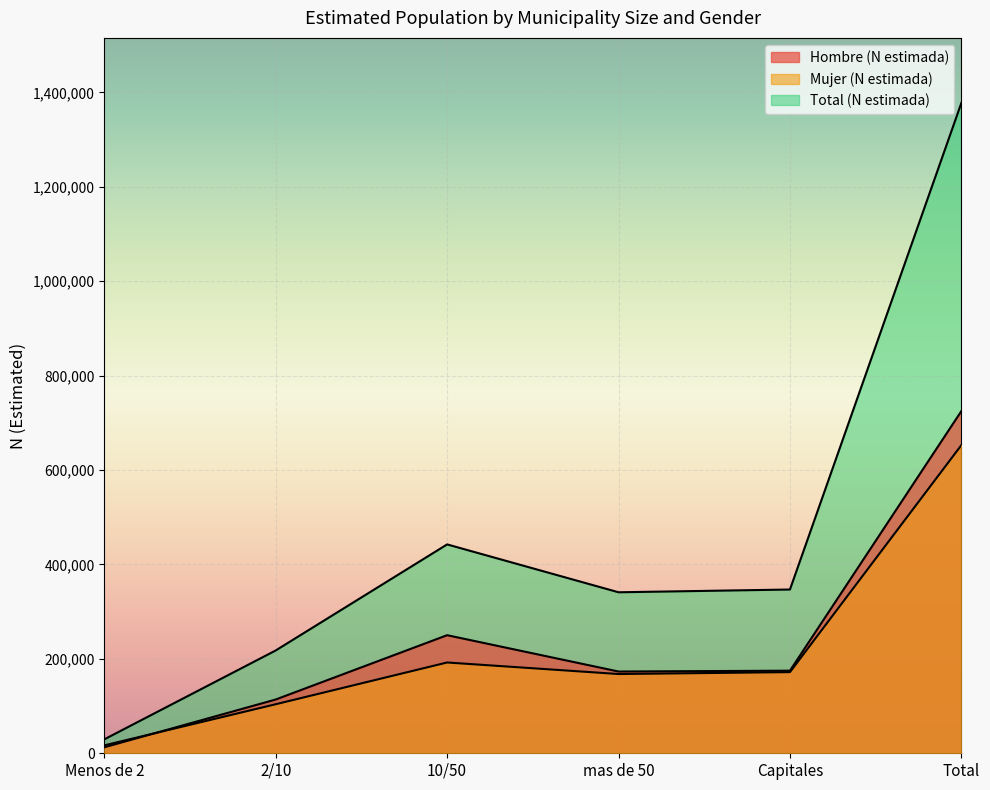

The Total (N estimada) series shows 680016 at Total. True or false?

False